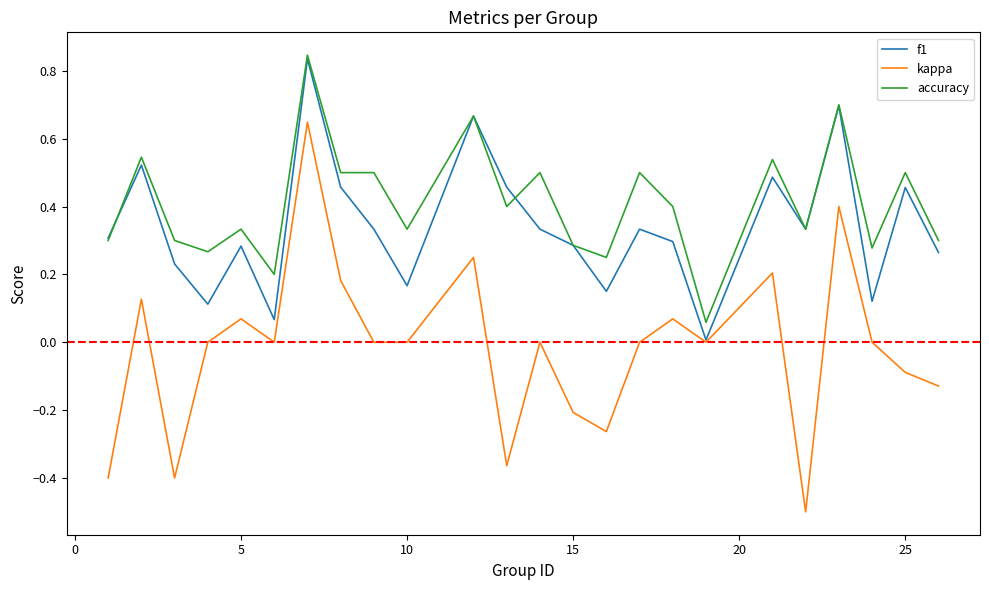

True or false: kappa and accuracy intersect in this chart.

False